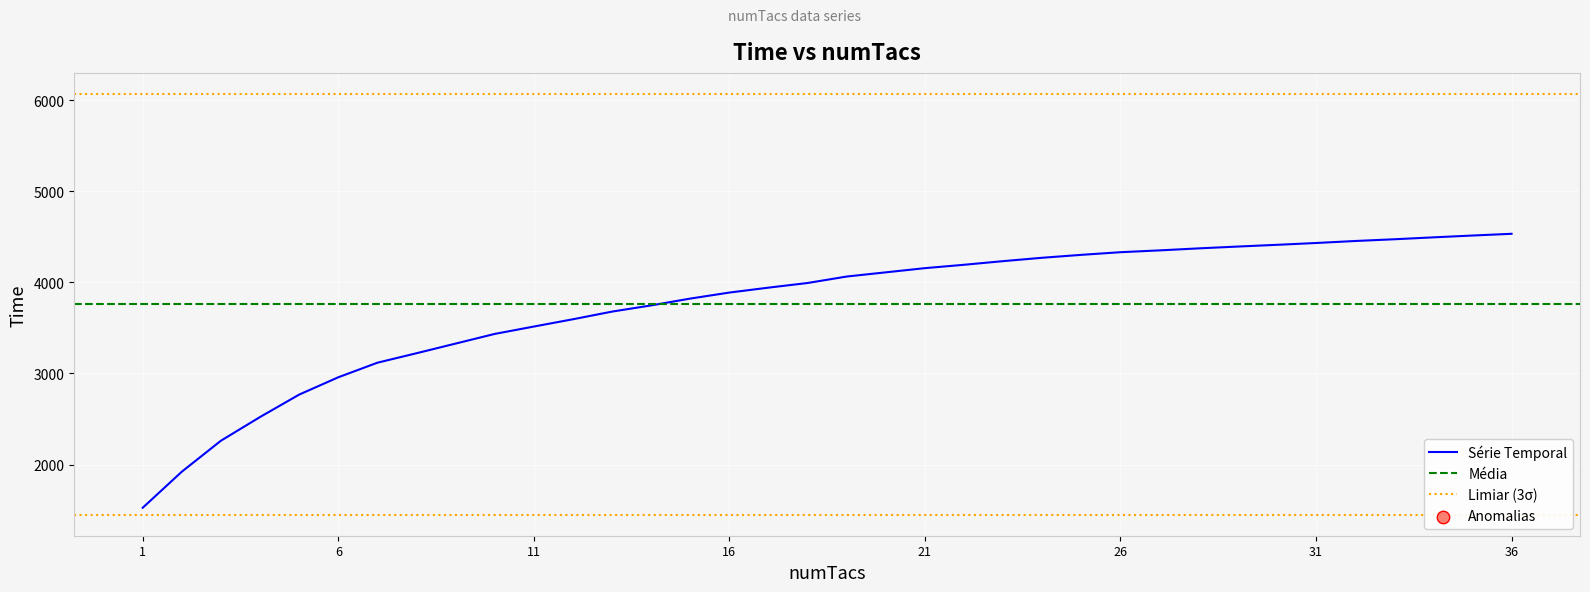

Which has a higher value, 6 or 31?

31